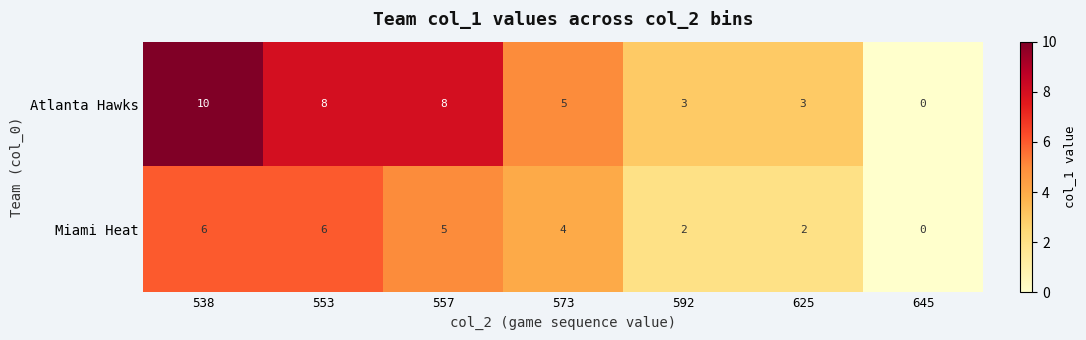

Rank the series at 592 from highest to lowest value.

Atlanta Hawks, Miami Heat